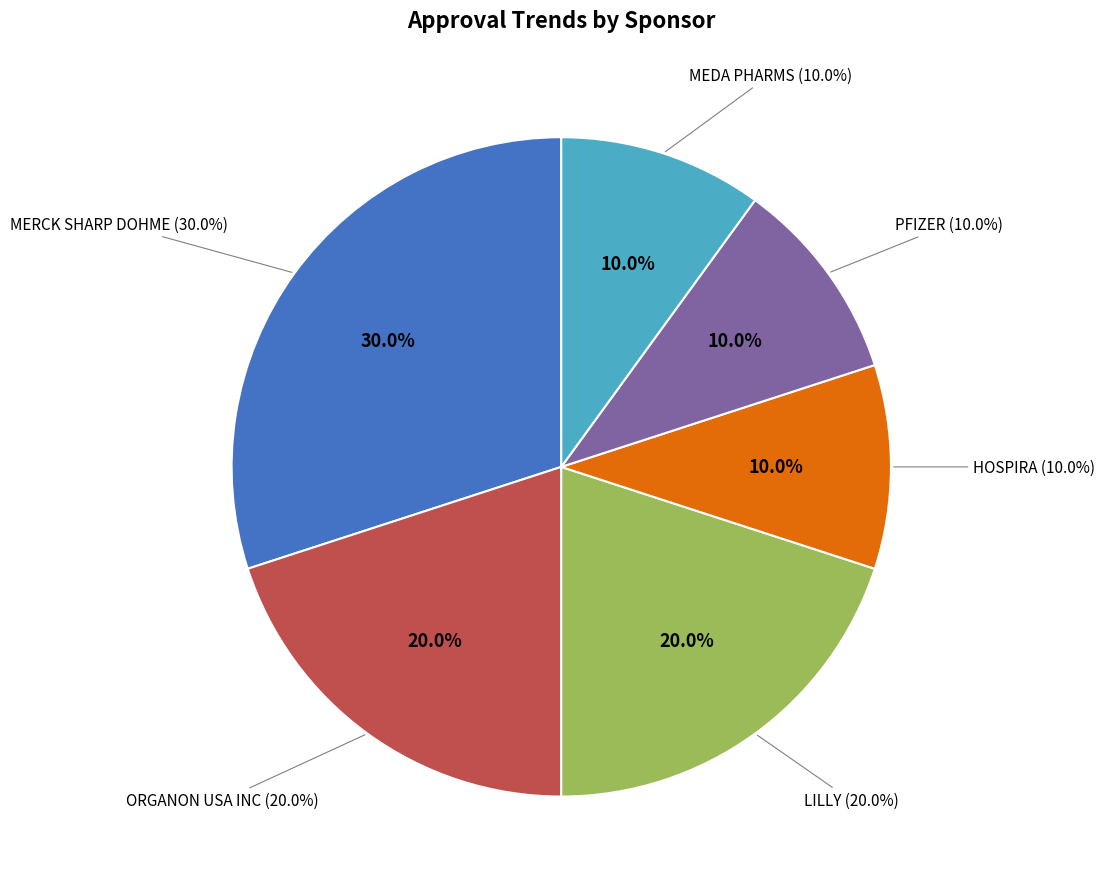

Which category has the smallest portion of the pie?

MEDA PHARMS